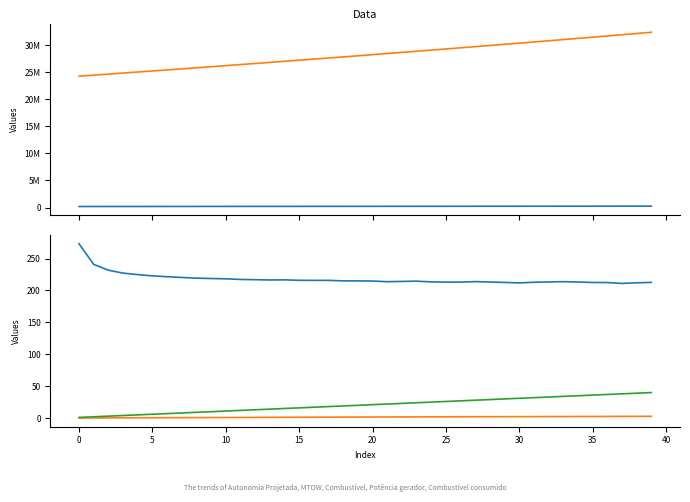

True or false: Autonomia Projetada [h] and Combustível consumido [L] intersect in this chart.

False